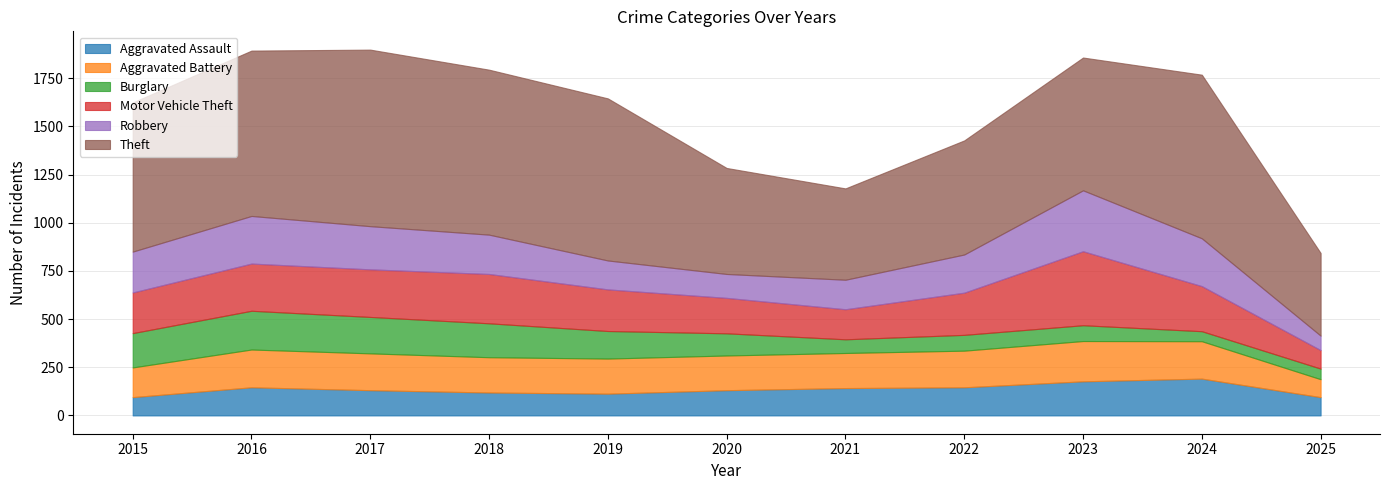

What are all the series names shown in the legend?

Aggravated Assault, Aggravated Battery, Burglary, Motor Vehicle Theft, Robbery, Theft